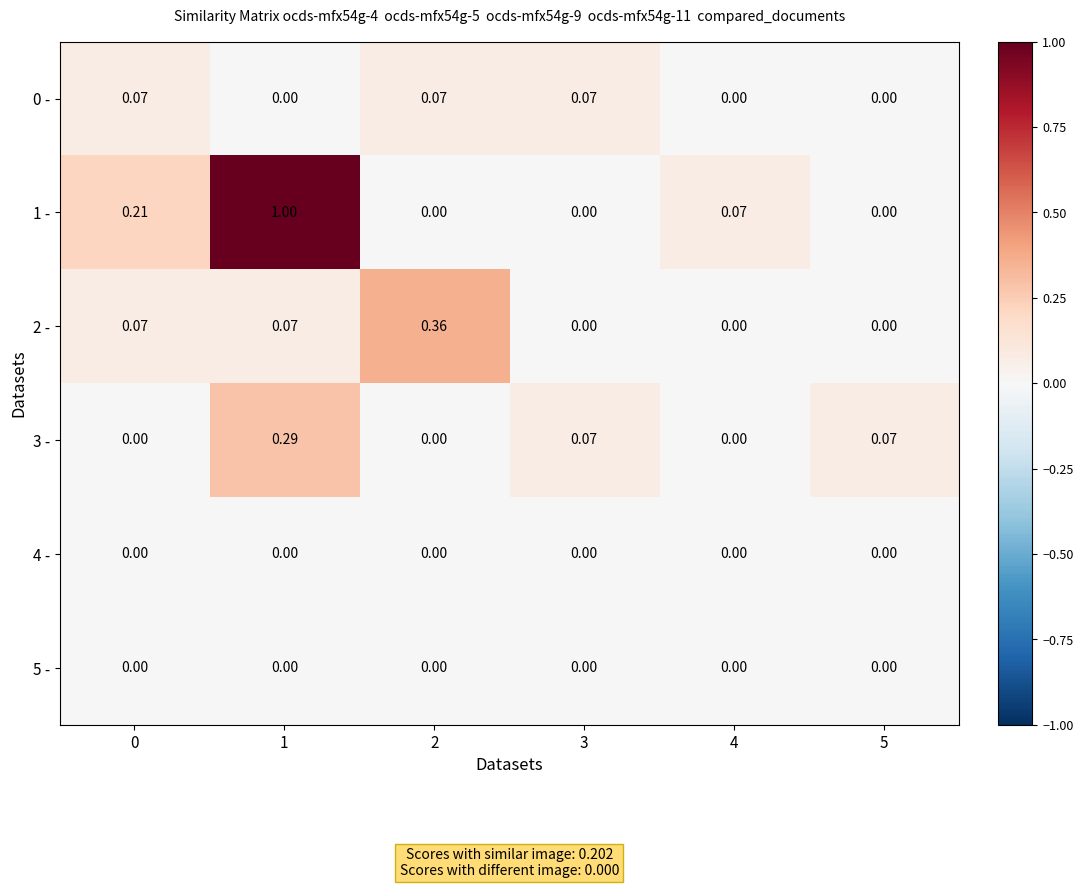

At how many categories does at least one series exceed 0?

6